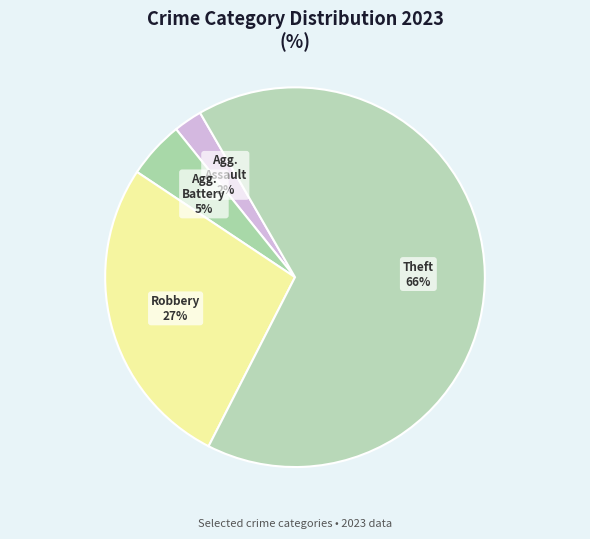

Which category has the smallest portion of the pie?

Aggravated Assault